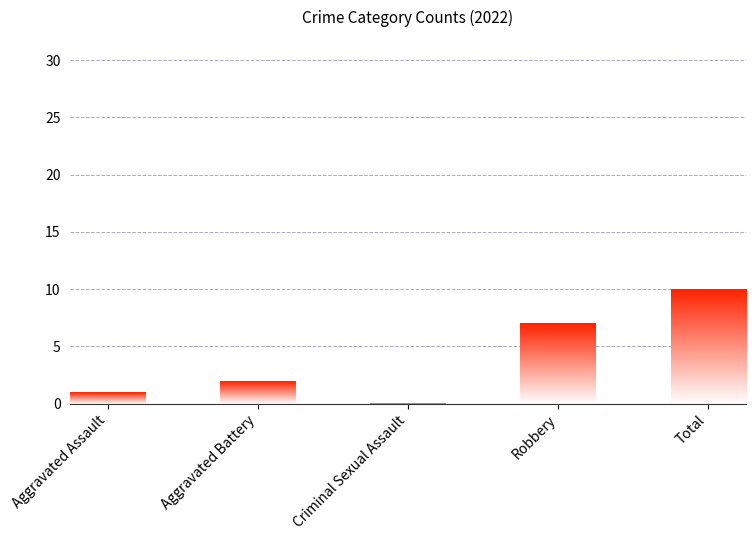

Is it true that the value at Criminal Sexual Assault is 0?

True